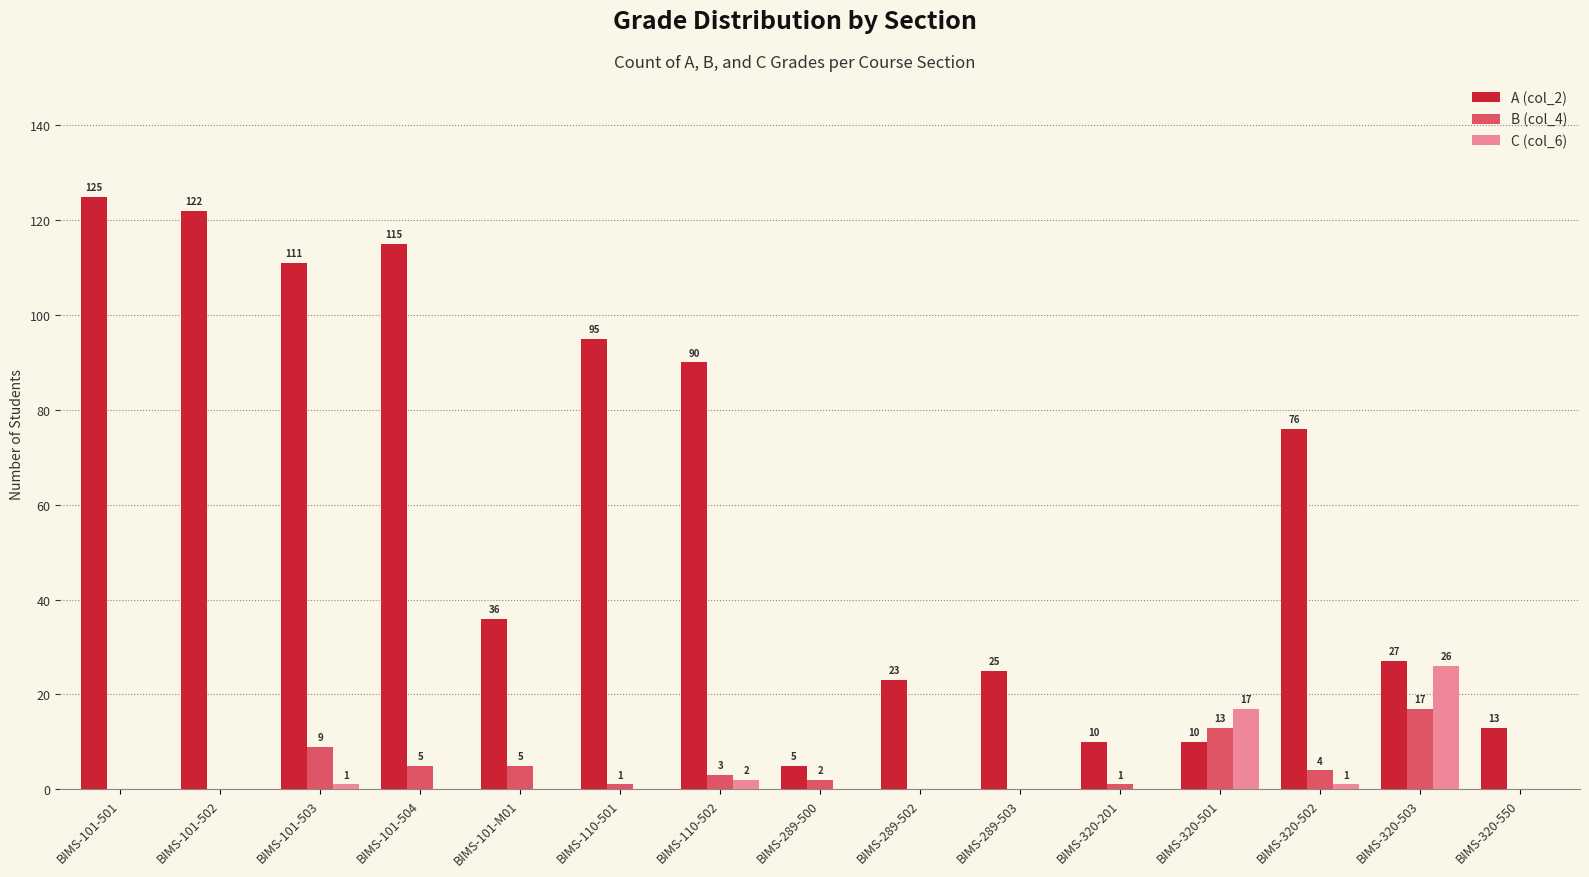

At which category is the sum across all series the highest?

BIMS-101-501